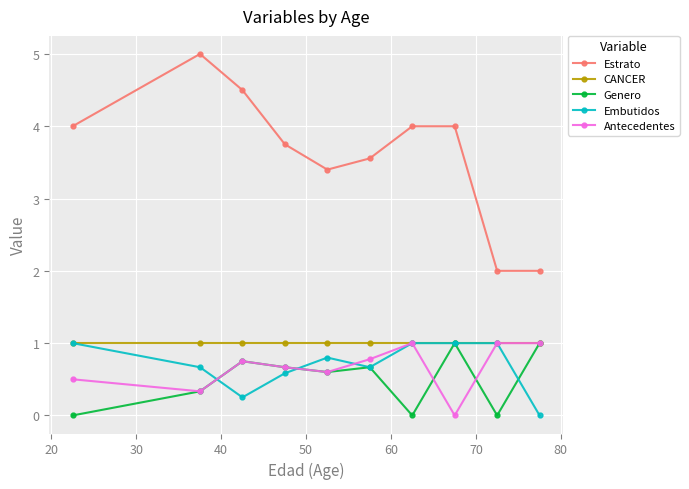

True or false: Estrato has more than 2 points higher than both neighbors.

False